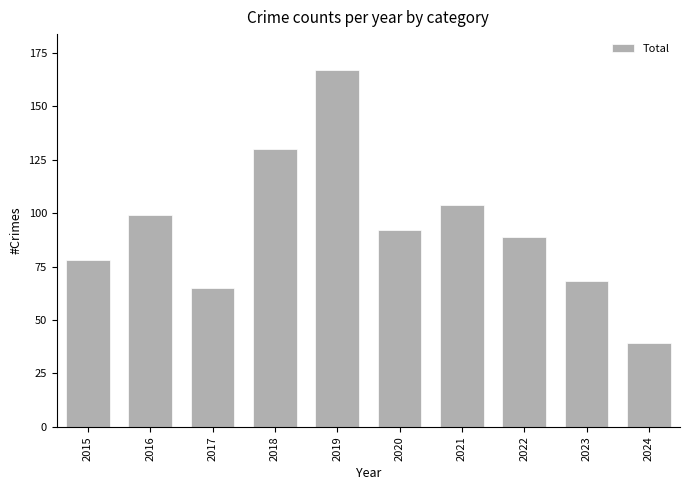

Rank the categories by value from lowest to highest.

2024, 2017, 2023, 2015, 2022, 2020, 2016, 2021, 2018, 2019